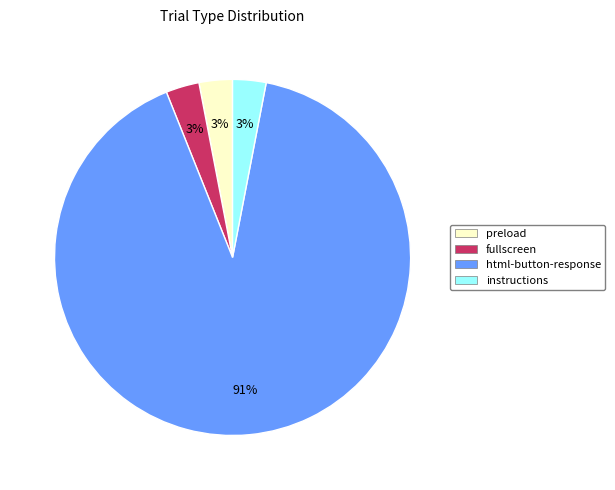

Does preload represent more than half of the total?

No